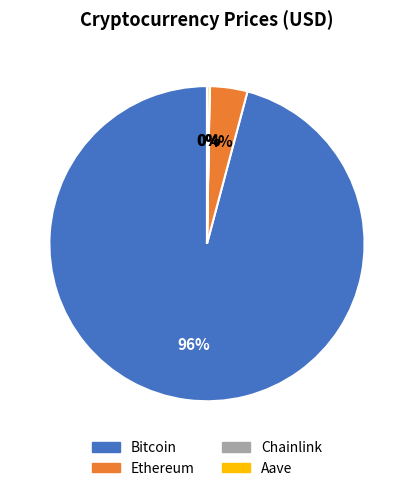

To the nearest percent, what is the average slice percentage?

25%